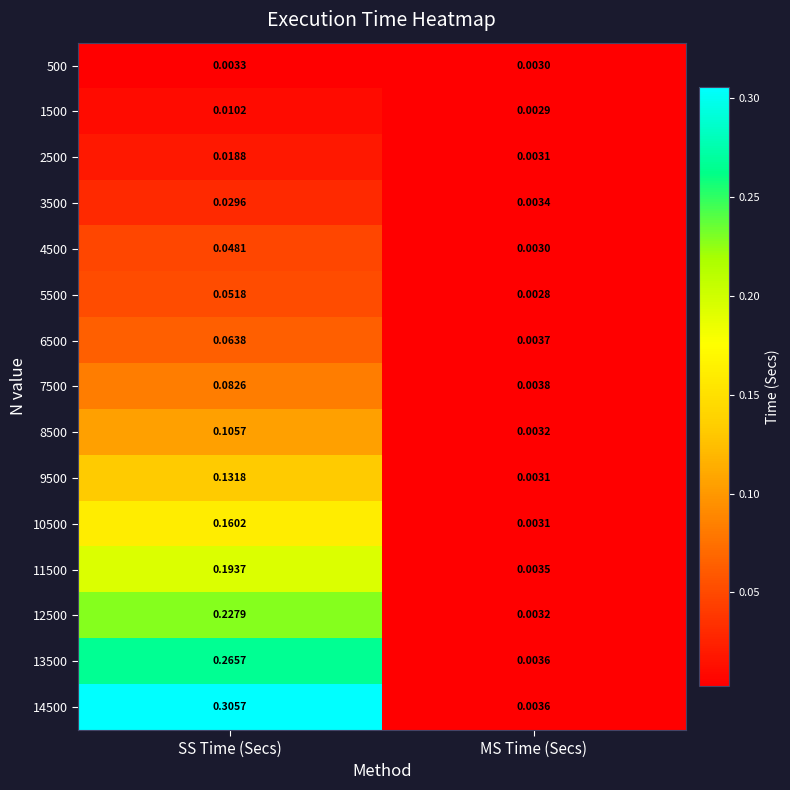

At which category is the sum across all series the highest?

SS Time (Secs)